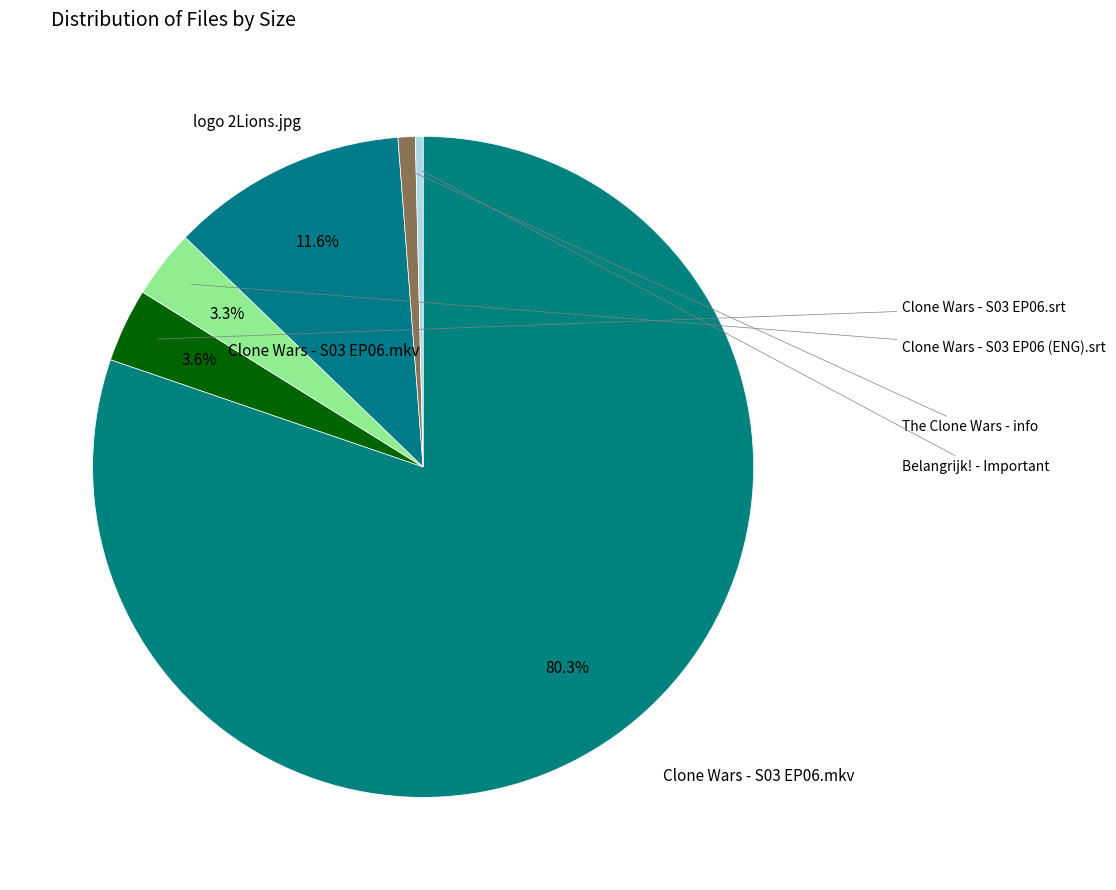

How many segments does this pie chart have?

6